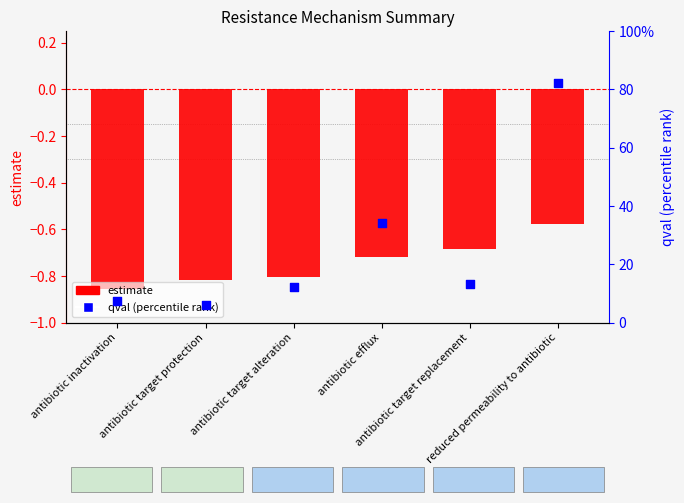

What is the total value across all series at reduced permeability to antibiotic?

81.5